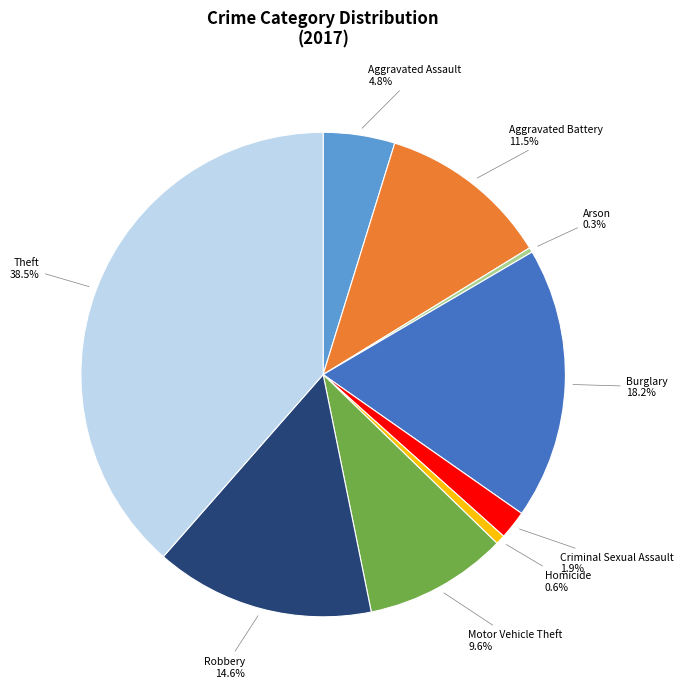

Is there a majority slice in this chart?

No